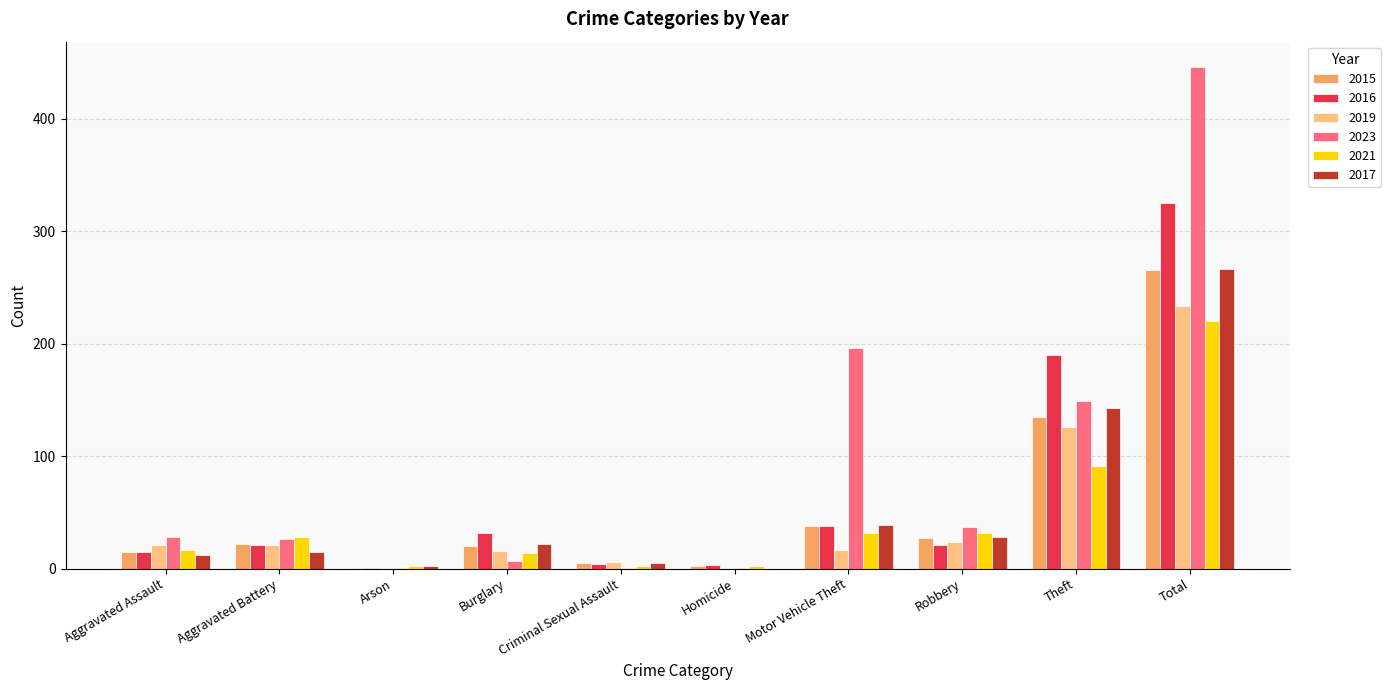

What is the total value across all series at Aggravated Assault?

108